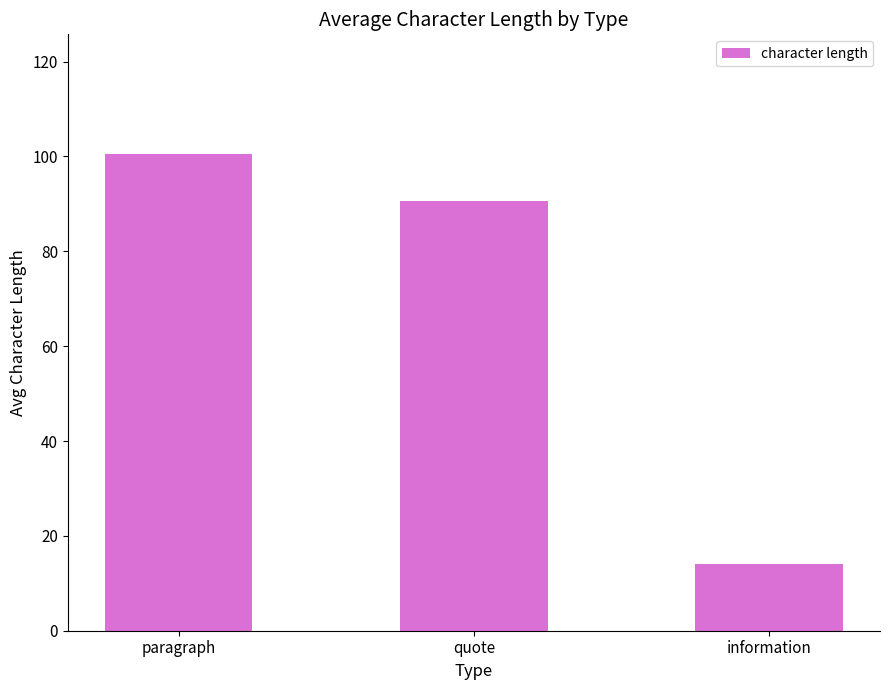

Rank the categories by value from lowest to highest.

information, quote, paragraph